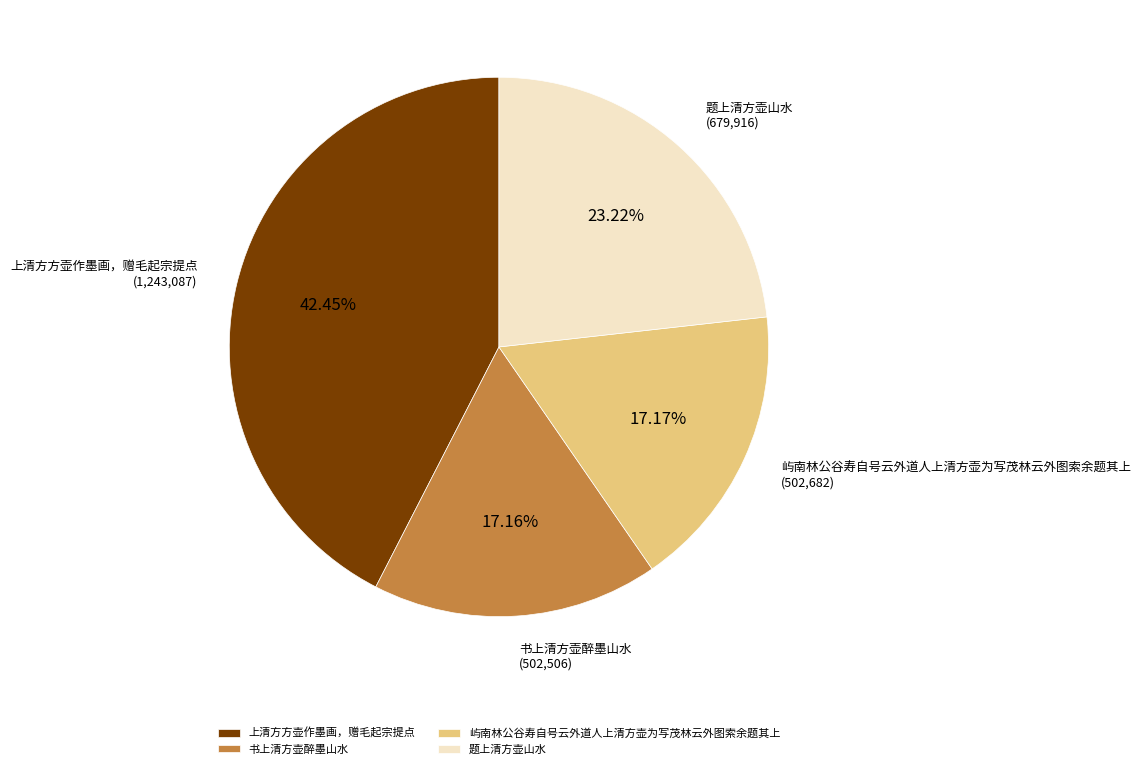

Count the number of slices in the pie.

4